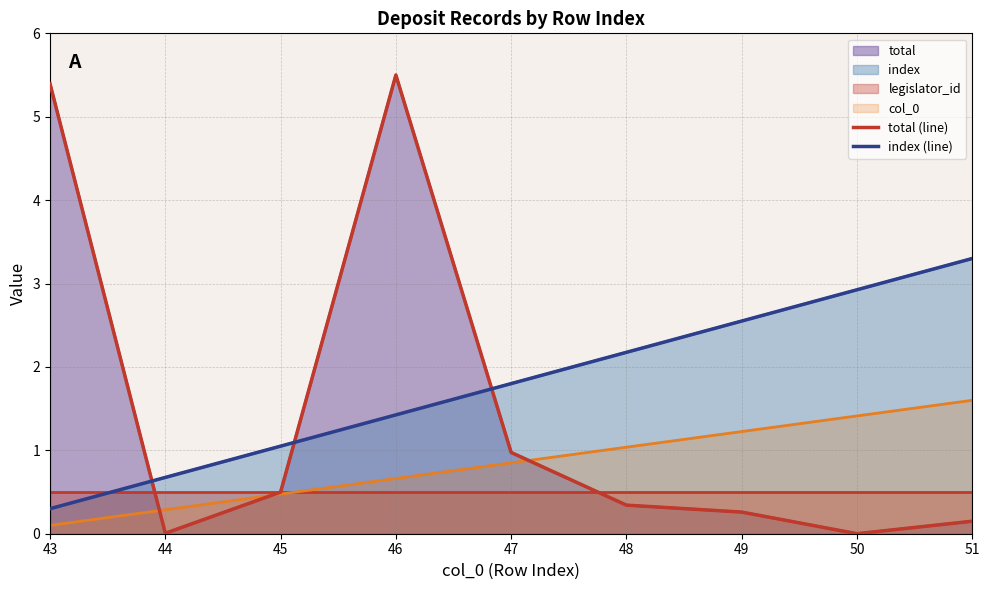

True or false: index (line) has more than 1 interior local peaks.

False